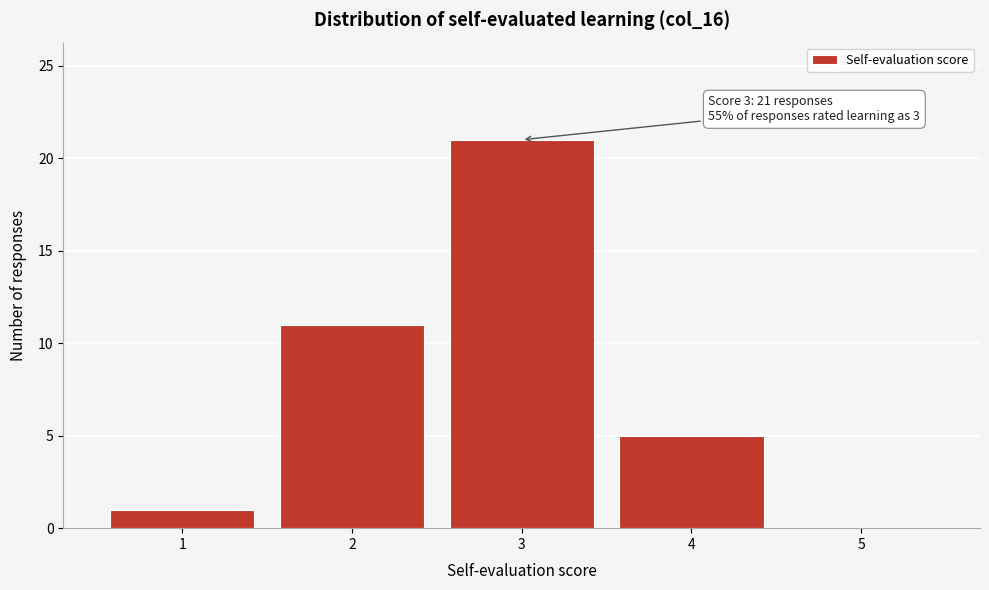

Reading left to right, extract all data points from this chart.

1=1	2=11	3=21	4=5	5=0